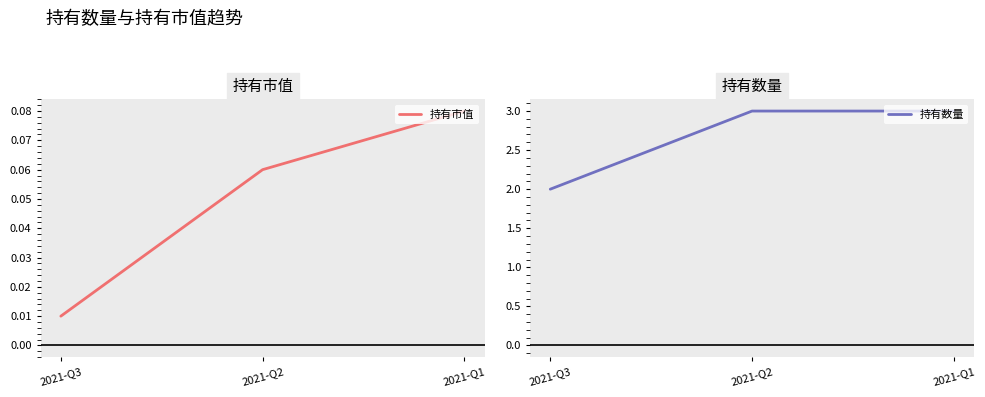

How many values in the 持有数量 series are below 3?

1